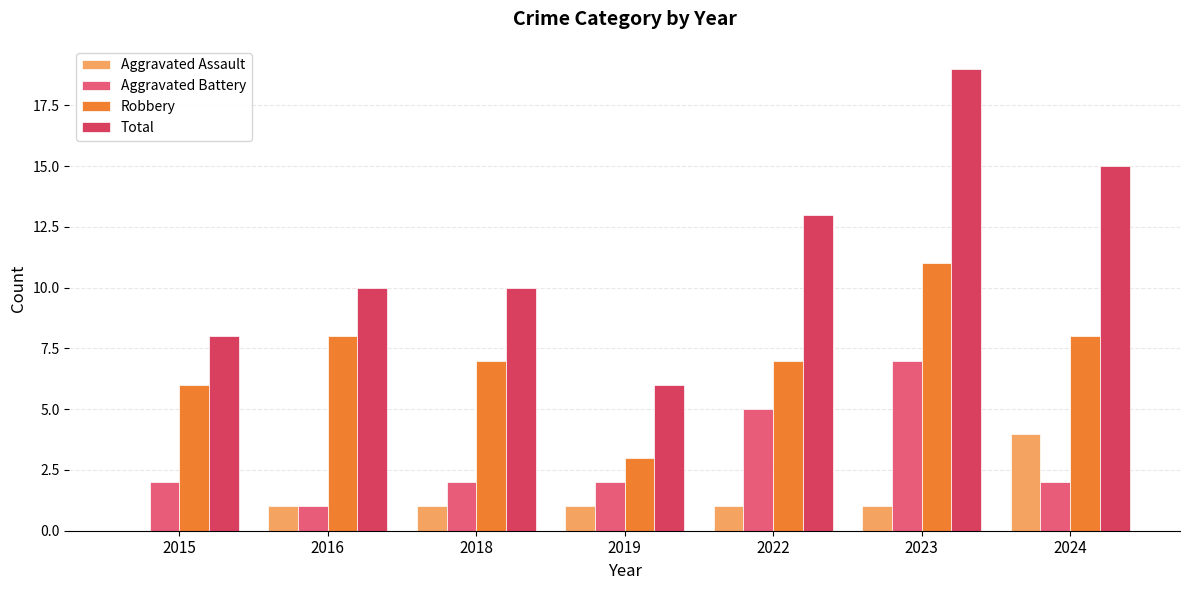

What is the average value of the Aggravated Battery series?

3